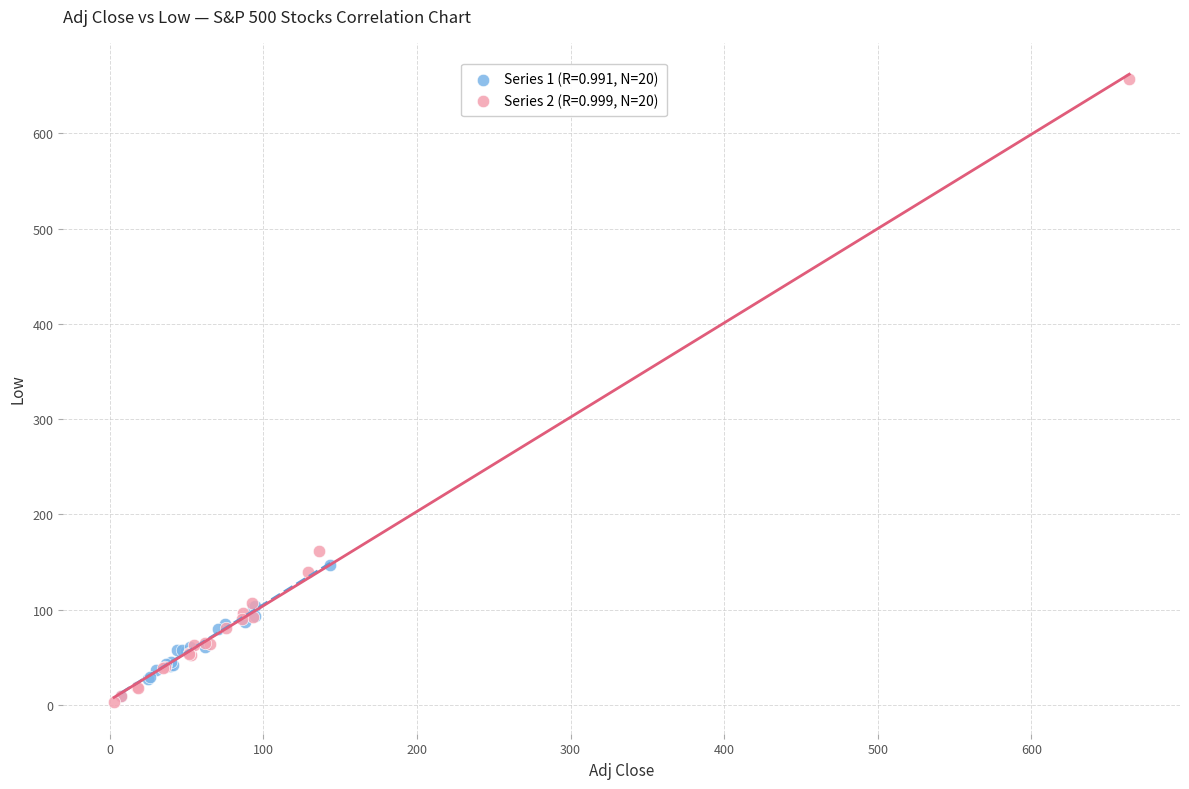

Which series has the largest Y range (max minus min)?

Series 2 (R=0.999, N=20)